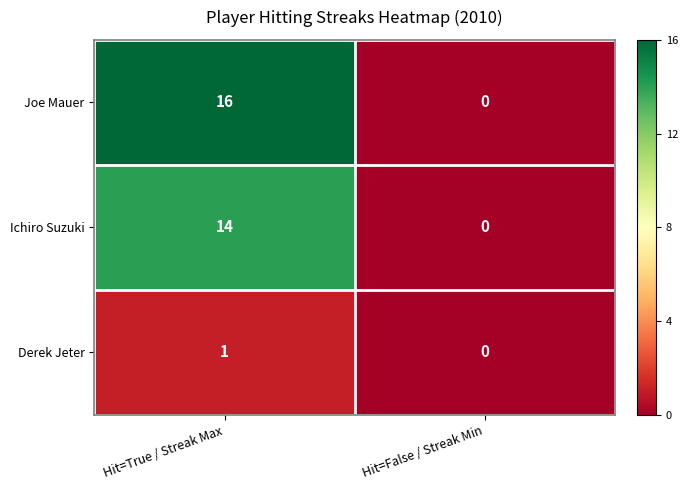

Is it true that Derek Jeter equals 0 at Hit=False / Streak Min?

True